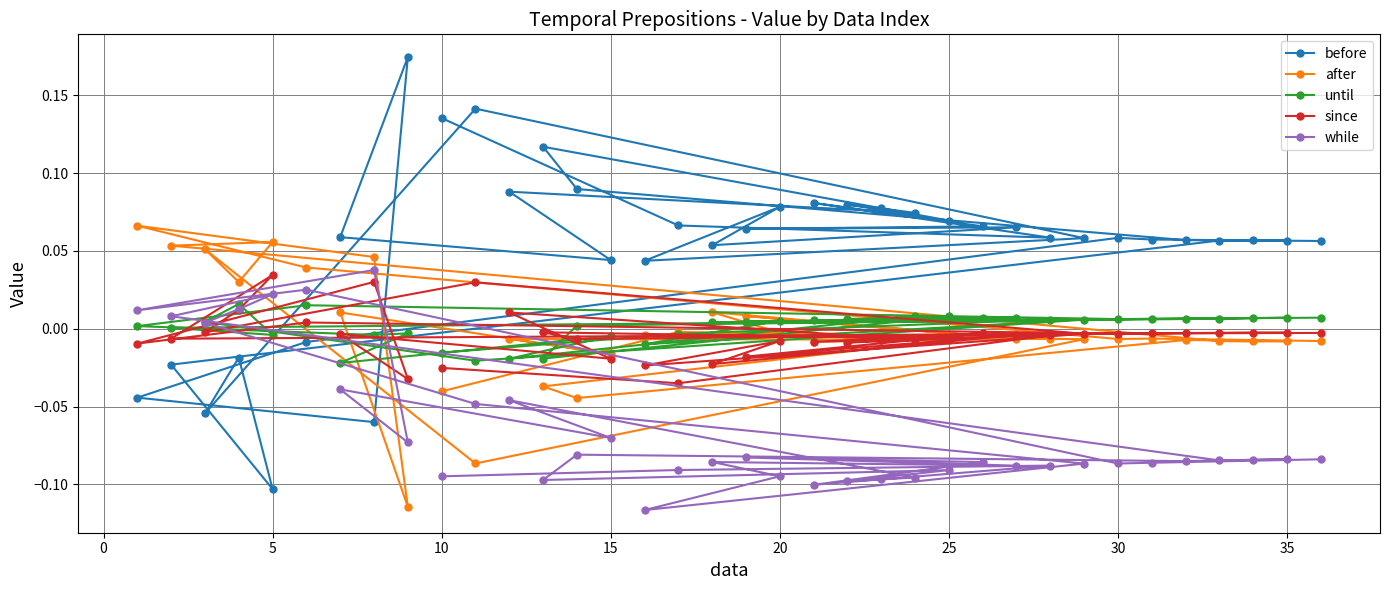

Which series has the widest spread of values?

before